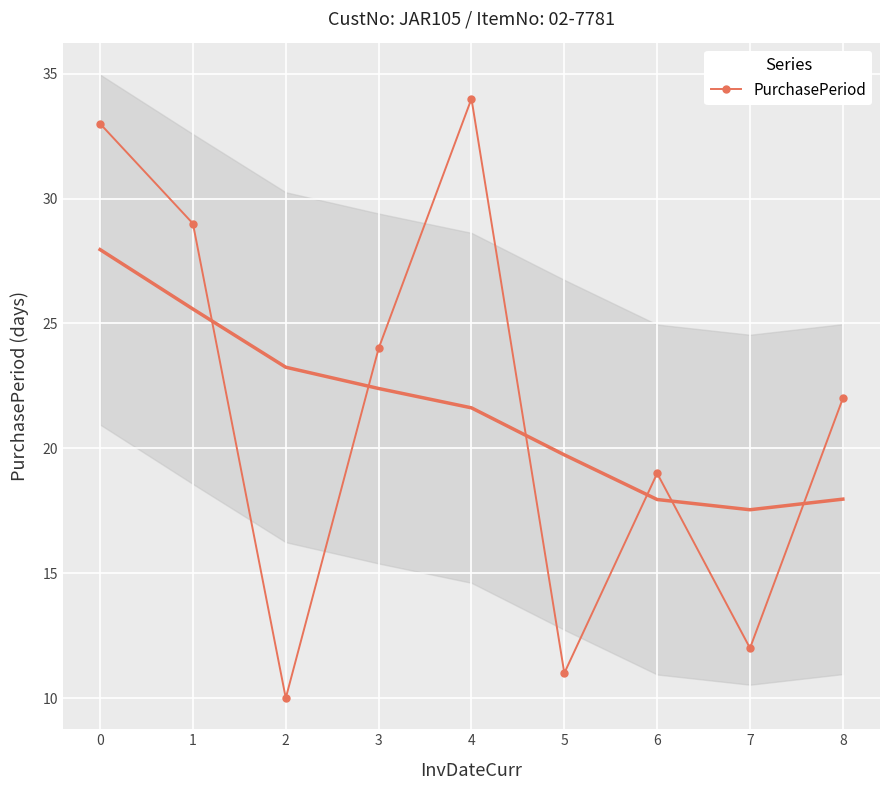

List the labels in order of value, smallest first.

2, 5, 7, 6, 8, 3, 1, 0, 4